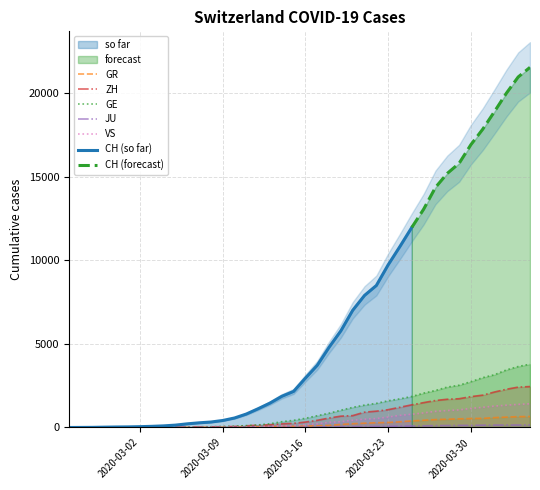

What is the highest value of the GR series?

657